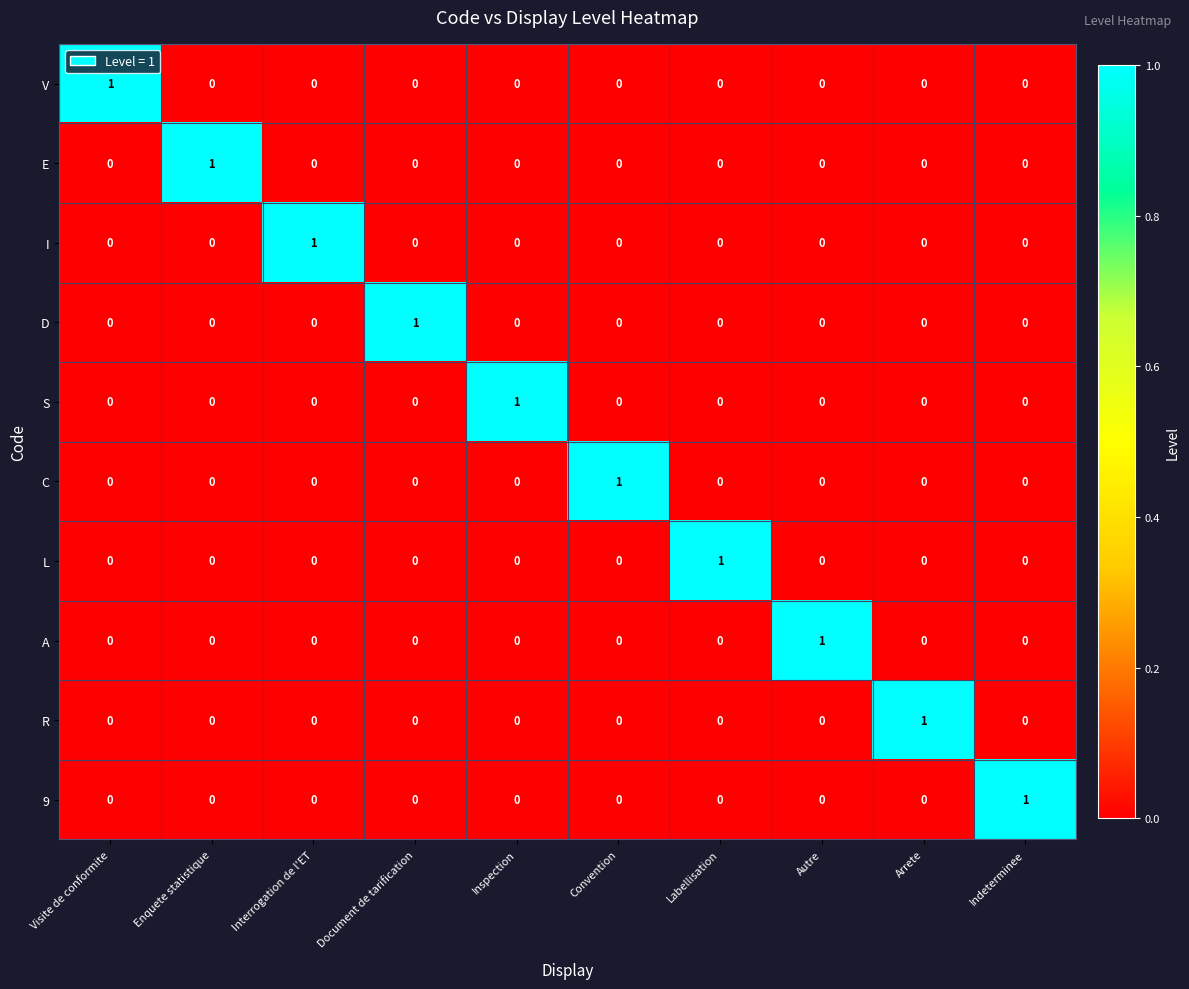

The 9 series shows -1 at Enquete statistique. True or false?

False